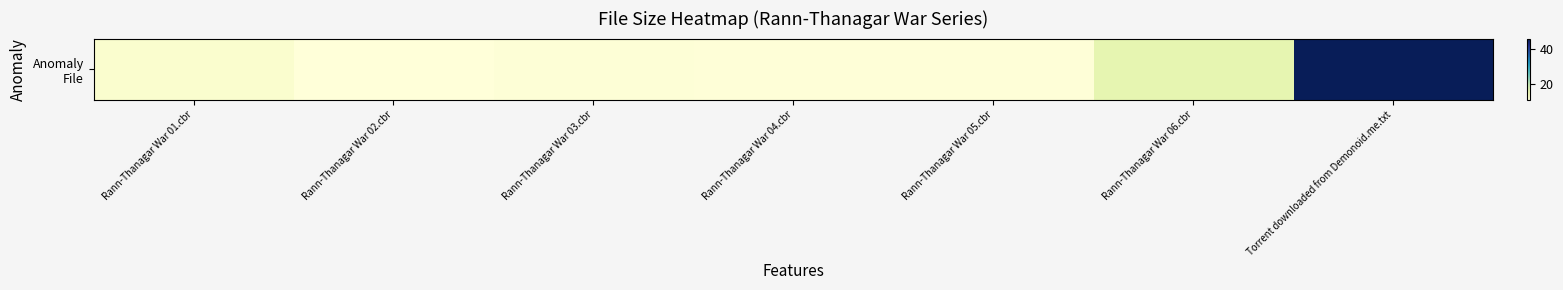

Rank the categories by value from lowest to highest.

Rann-Thanagar War 02.cbr, Rann-Thanagar War 04.cbr, Rann-Thanagar War 05.cbr, Rann-Thanagar War 03.cbr, Rann-Thanagar War 01.cbr, Rann-Thanagar War 06.cbr, Torrent downloaded from Demonoid.me.txt